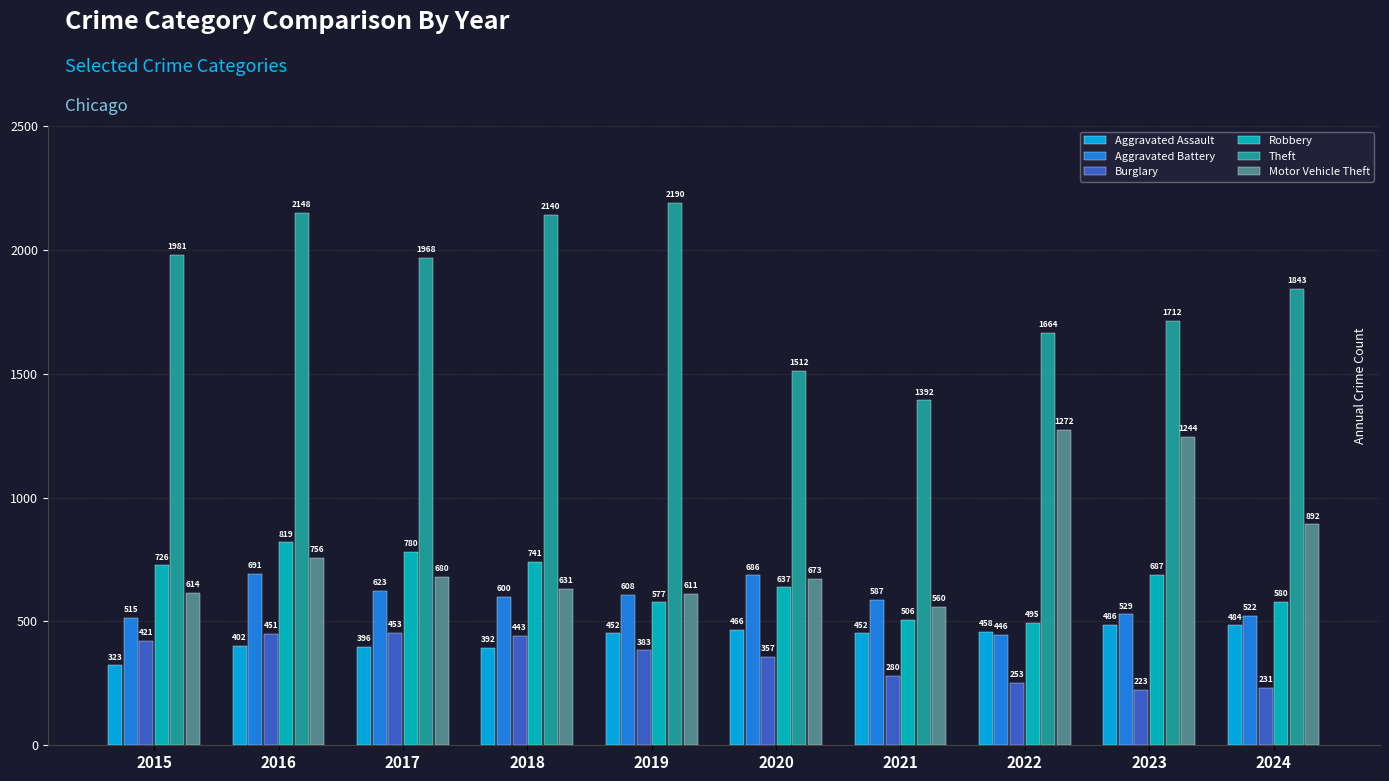

What is the value of the Aggravated Assault bar at the 2nd from the left?

402